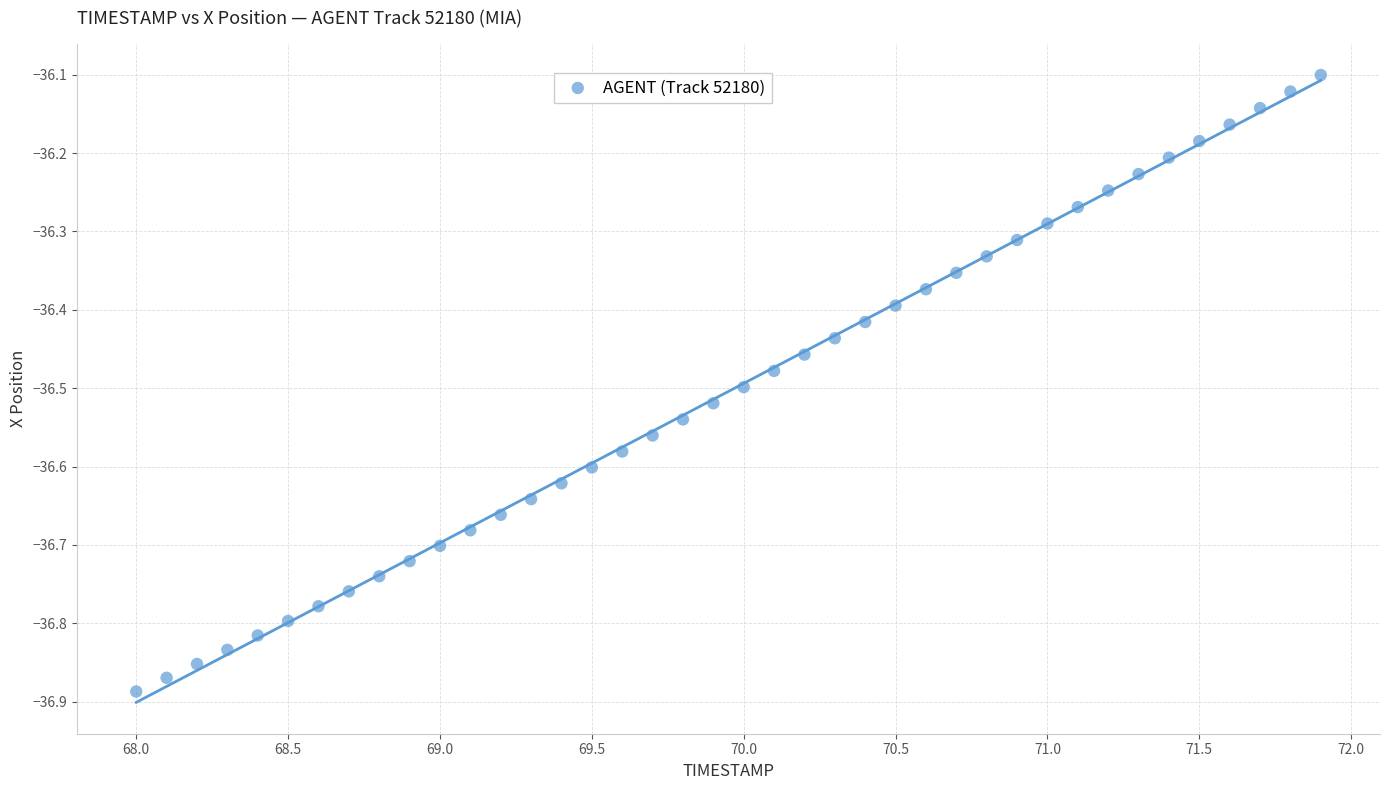

What is the range of Y values (max minus min)?

0.8